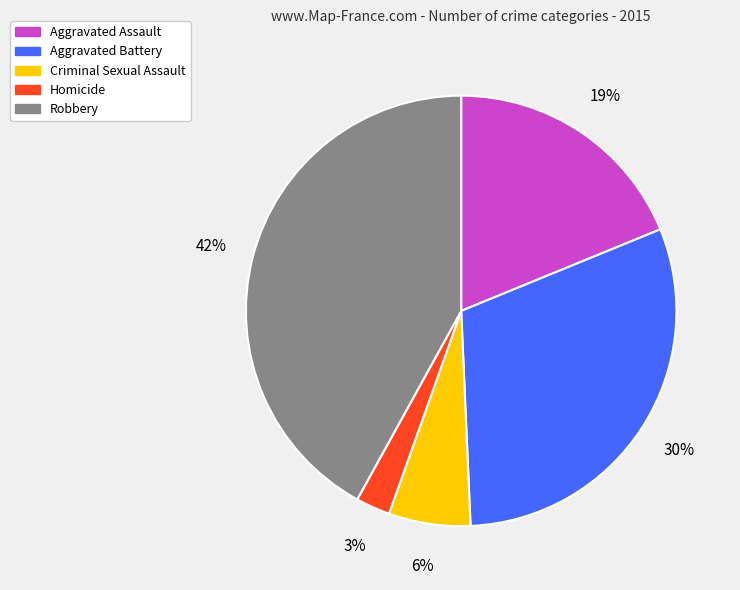

How many slices are in this pie chart?

5